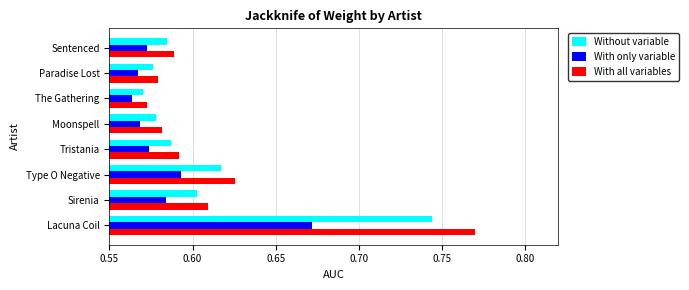

What is the sum of all With all variables values?

4.9